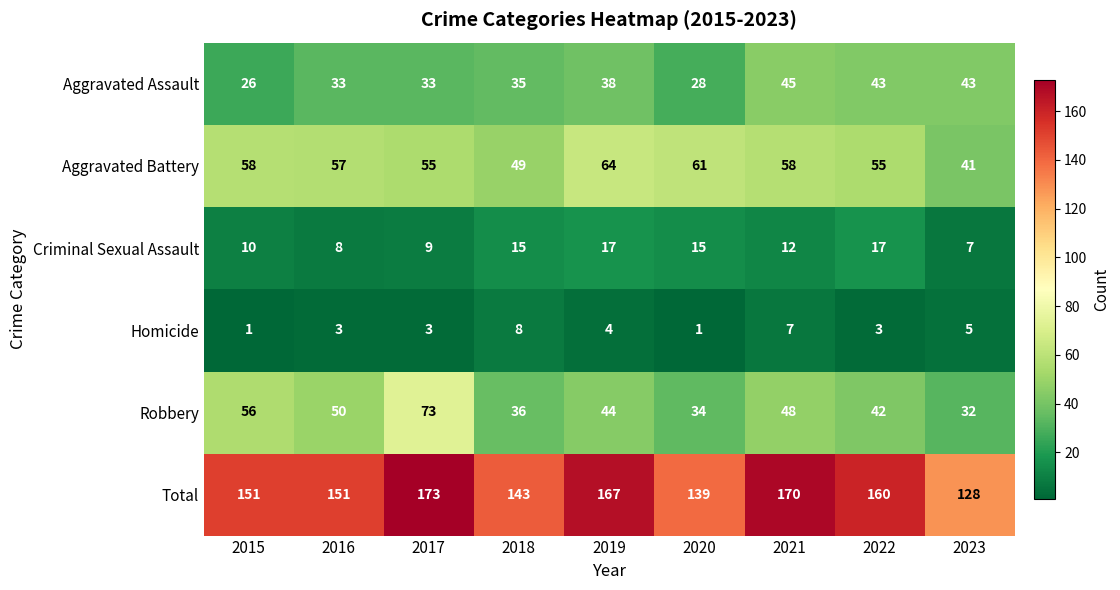

How many data points in Robbery are less than 44?

4